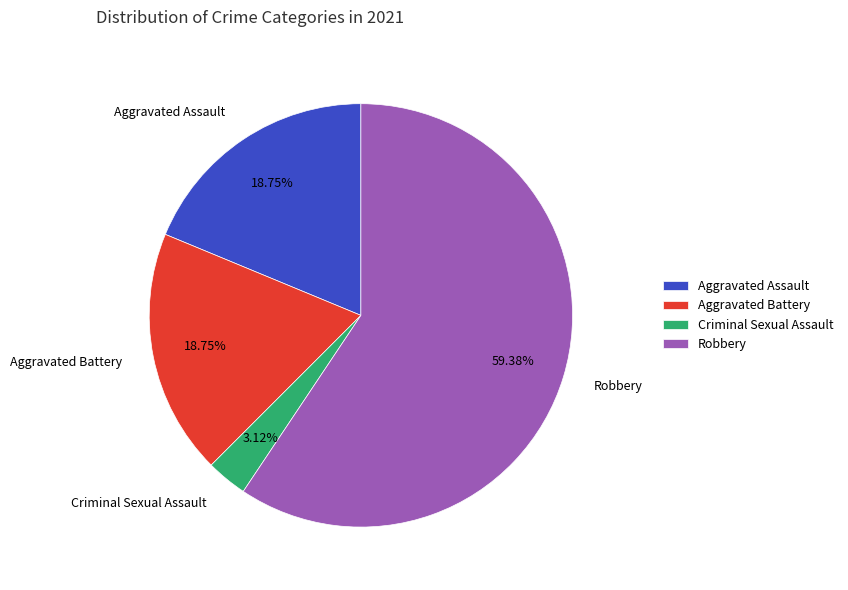

To the nearest percent, what percentage of the pie is Robbery?

59%